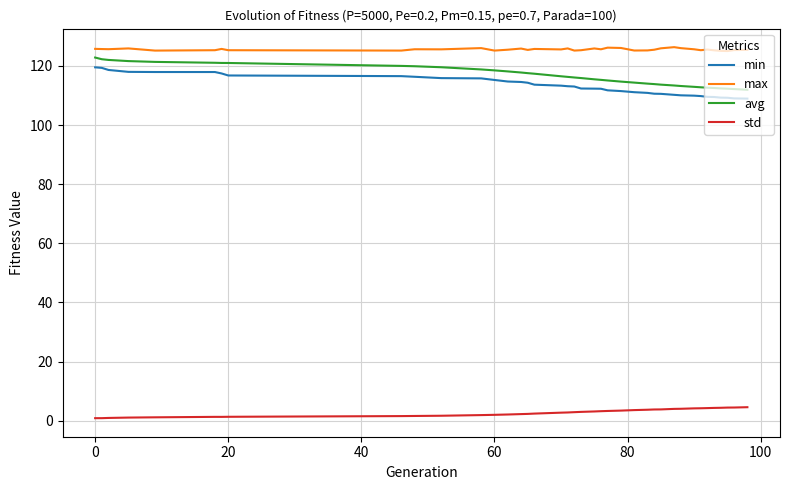

Rank the series by their maximum value, from highest to lowest.

max, avg, min, std